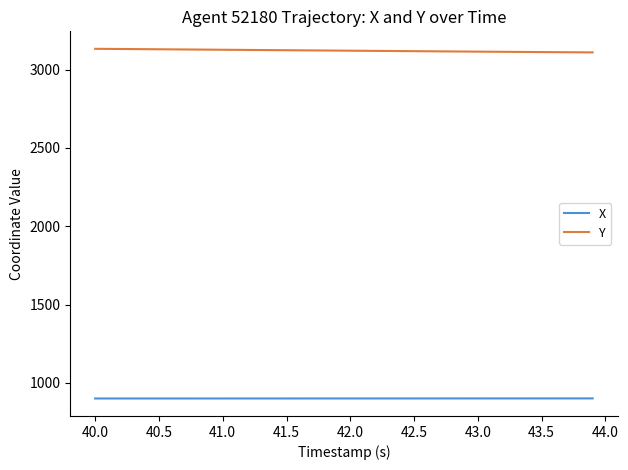

What is the lowest value of the Y series?

3110.6